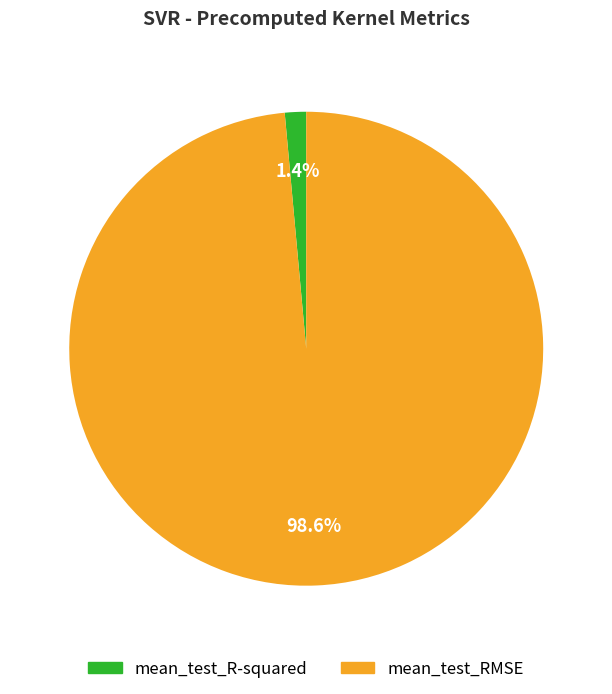

Which slice is the largest?

mean_test_RMSE